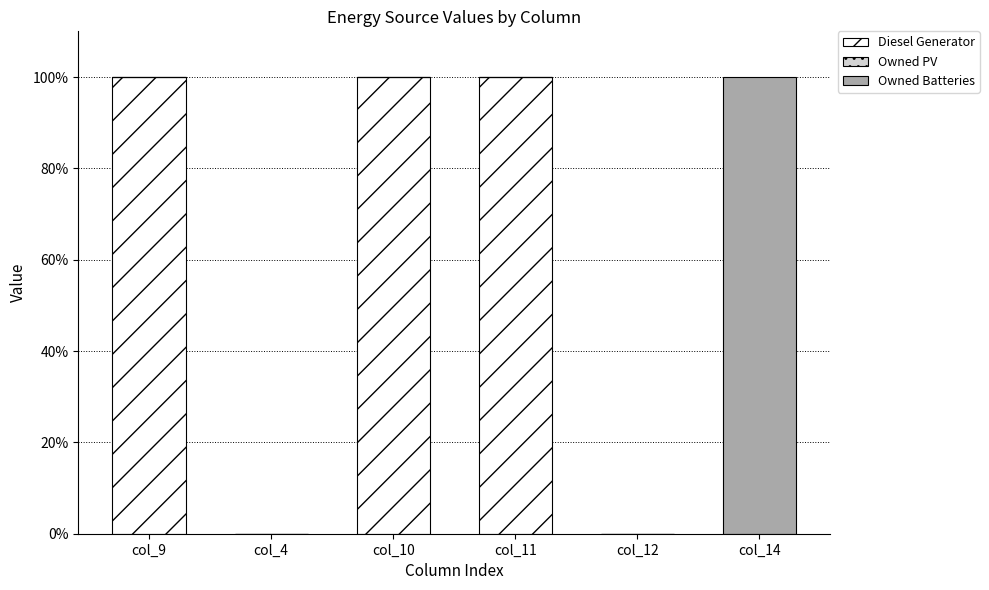

What is the maximum value for Diesel Generator?

100